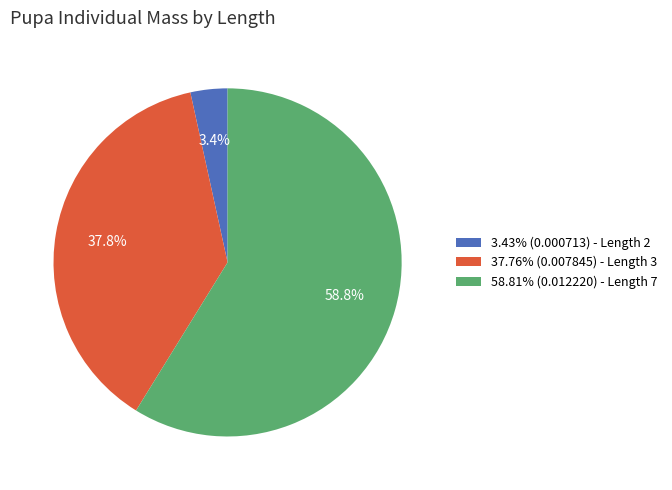

How much of the chart is everything except 37.76% (0.007845) - Length 3?

62.2%